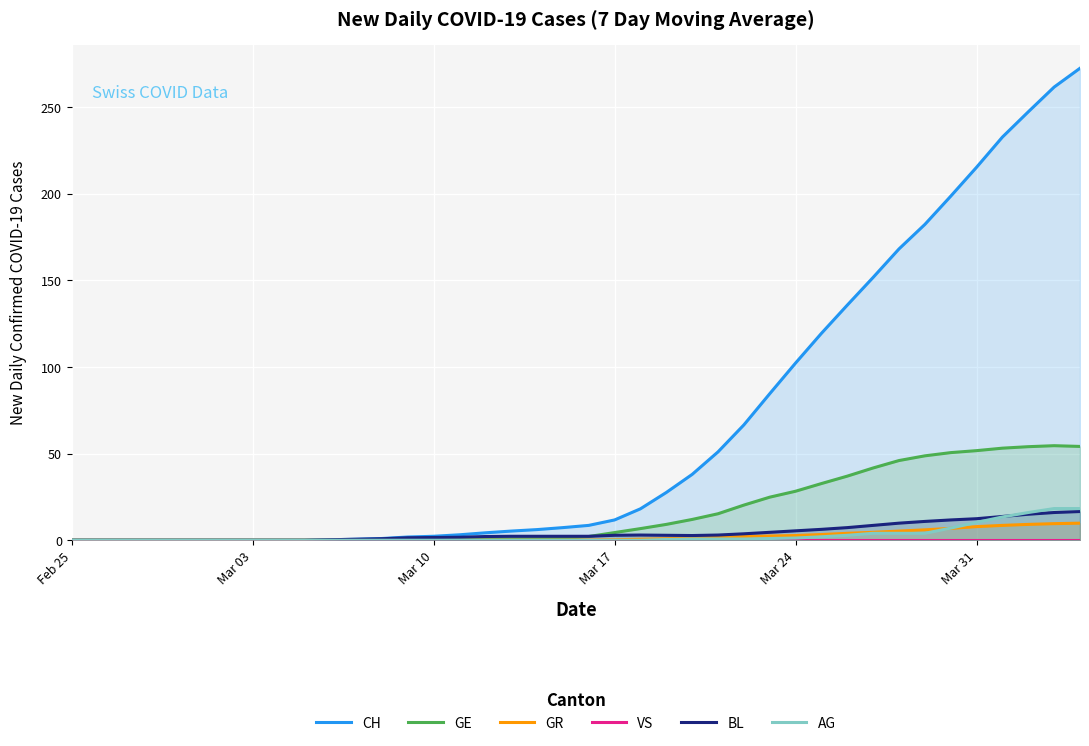

Reading left to right, transcribe all the data shown in this chart.

CH: 0.0	0.0	0.0	0.0	0.0	0.0	0.0	0.0	0.0	0.0	0.3	0.6	1.0	1.9	2.3	3.1	4.3	5.3	6.1	7.3	8.6	11.7	18.1	27.6	38.0	51.0	66.6	84.6	102.3	119.4	135.7	151.7	168.1	182.3	198.6	215.3	232.7	247.3	261.6	272.4
GE: 0.0	0.0	0.0	0.0	0.0	0.0	0.0	0.0	0.0	0.0	0.0	0.0	0.0	0.1	0.3	0.4	0.6	0.7	0.9	1.0	2.1	4.4	6.7	9.1	12.0	15.3	20.3	24.9	28.3	32.7	37.0	41.7	46.0	48.7	50.6	51.7	53.1	54.0	54.6	54.1
GR: 0.0	0.0	0.0	0.0	0.0	0.0	0.0	0.0	0.0	0.0	0.0	0.0	0.0	0.0	0.0	0.0	0.0	0.0	0.0	0.0	0.1	0.3	0.6	0.9	1.3	1.7	2.1	2.4	2.7	3.3	4.0	4.6	5.3	6.0	6.9	7.9	8.6	9.1	9.6	9.9
VS: 0.0	0.0	0.0	0.0	0.0	0.0	0.0	0.0	0.0	0.0	0.0	0.0	0.0	0.0	0.0	0.0	0.0	0.0	0.0	0.0	0.0	0.0	0.0	0.0	0.0	0.0	0.0	0.0	0.0	0.0	0.0	0.0	0.0	0.0	0.0	0.0	0.0	0.0	0.0	0.0
BL: 0.0	0.0	0.0	0.0	0.0	0.0	0.0	0.0	0.0	0.0	0.3	0.6	0.9	1.4	1.6	1.7	2.1	2.3	2.3	2.3	2.3	2.9	3.0	2.9	2.7	3.0	3.7	4.6	5.4	6.3	7.3	8.6	9.9	10.9	11.7	12.4	13.7	15.0	16.0	16.6
AG: 0.0	0.0	0.0	0.0	0.0	0.0	0.0	0.0	0.0	0.0	0.0	0.0	0.0	0.0	0.0	0.0	0.0	0.0	0.0	0.0	0.0	0.0	0.0	0.4	0.7	0.7	0.7	1.0	1.3	2.0	2.9	4.0	4.0	4.0	7.0	10.3	13.4	16.0	18.3	18.3